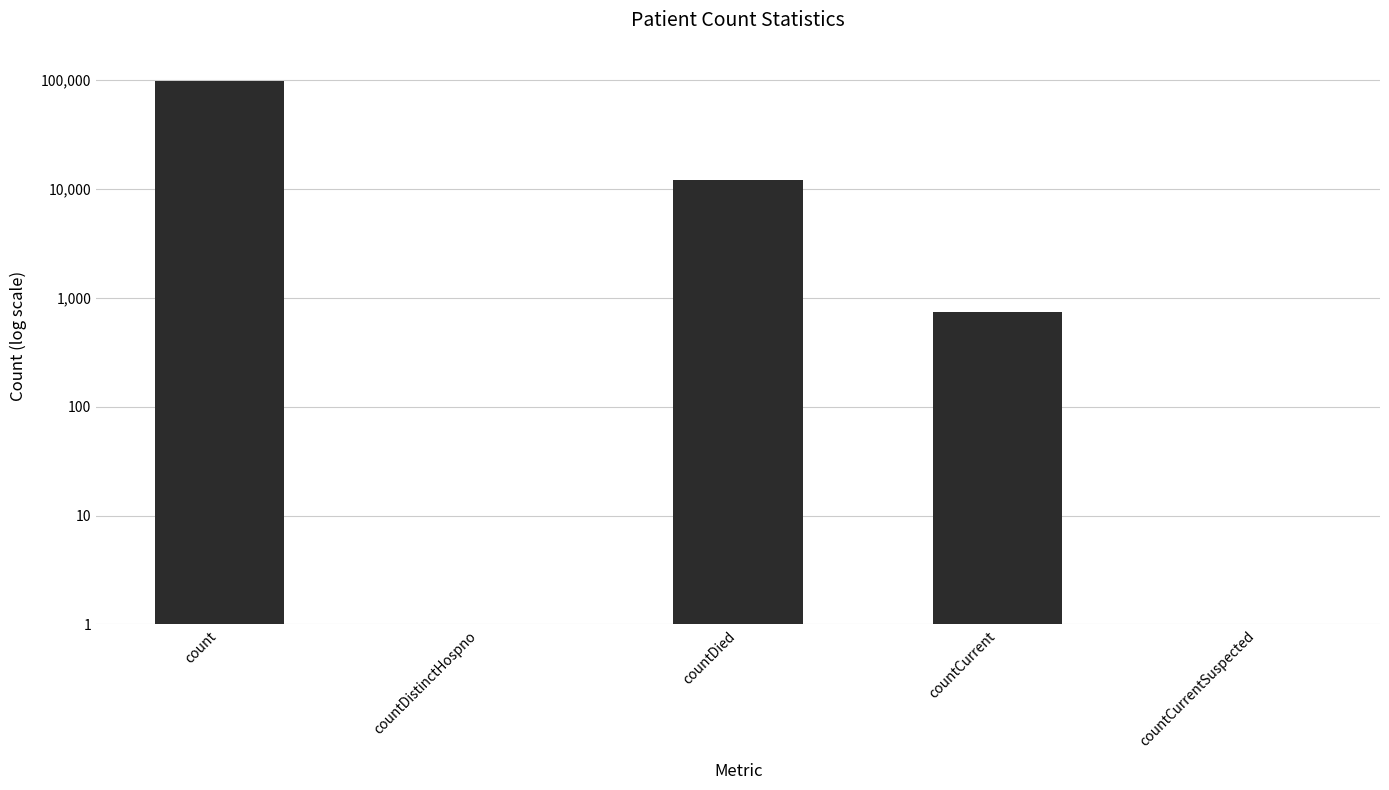

What position from the right is countDied?

3